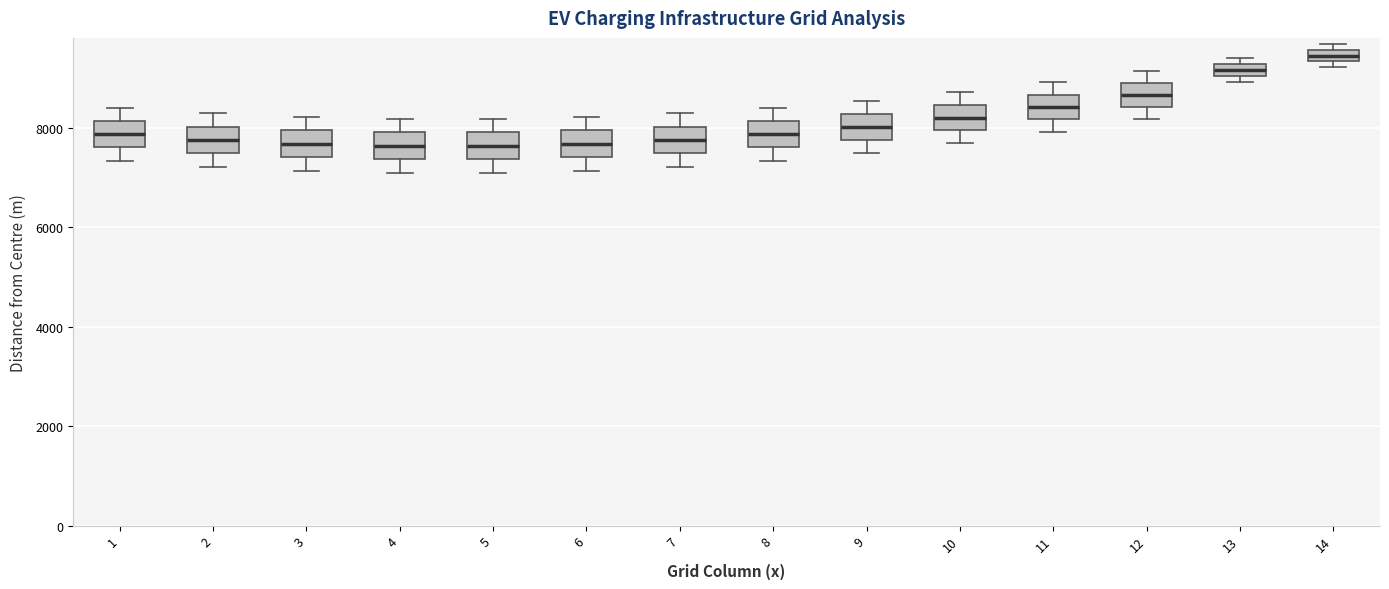

Where is the lower edge of the box at x = 12 on the y-axis? The values are not printed on the chart, so give them approximately, as read against the axis.

8400